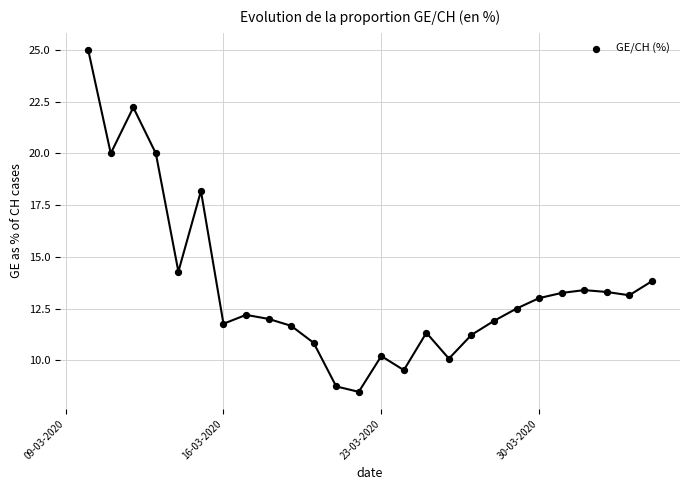

What is the range of X values (max minus min)?

25.0